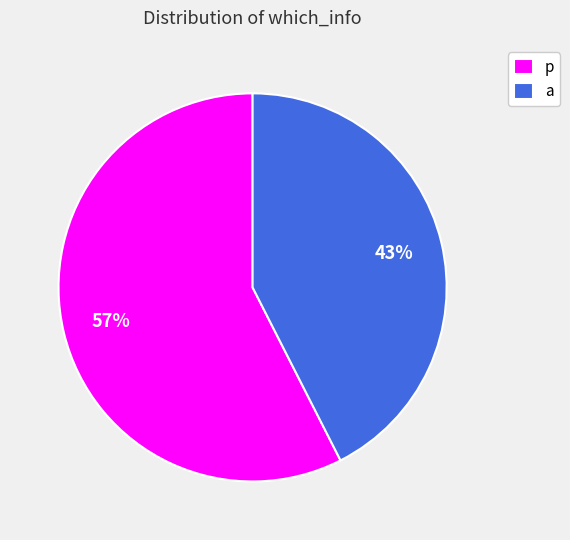

Which category accounts for the majority?

p